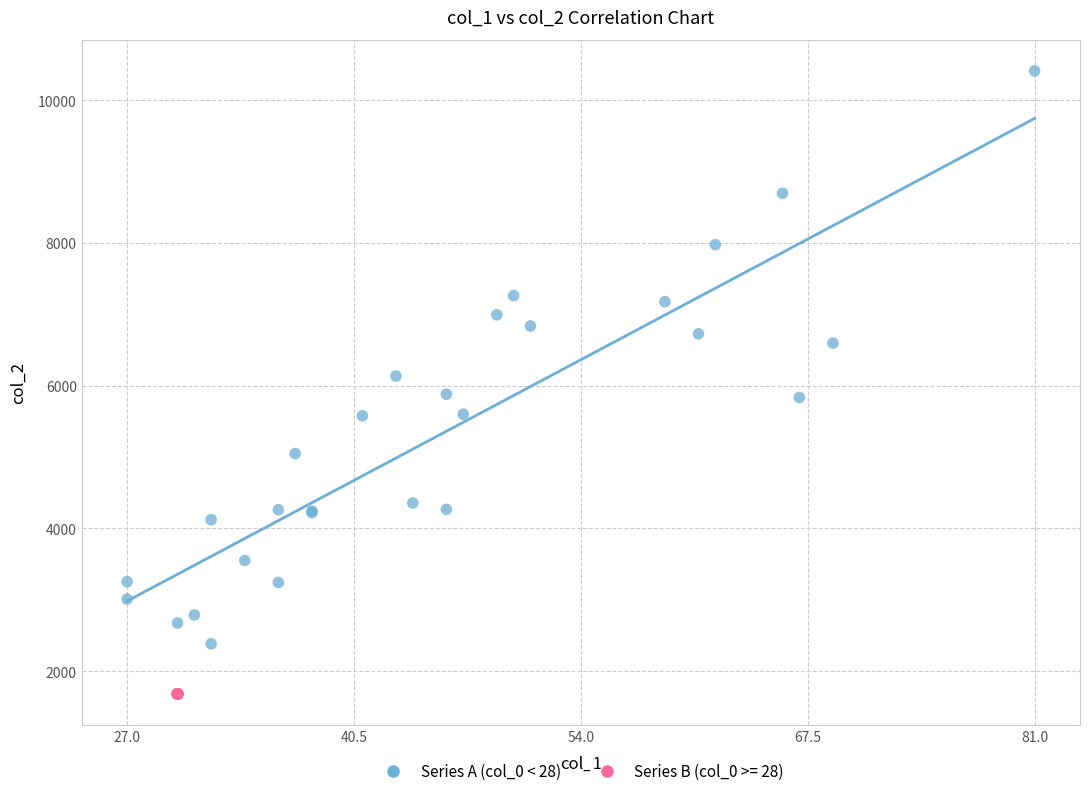

Which series reaches the maximum Y coordinate?

Series A (col_0 < 28)